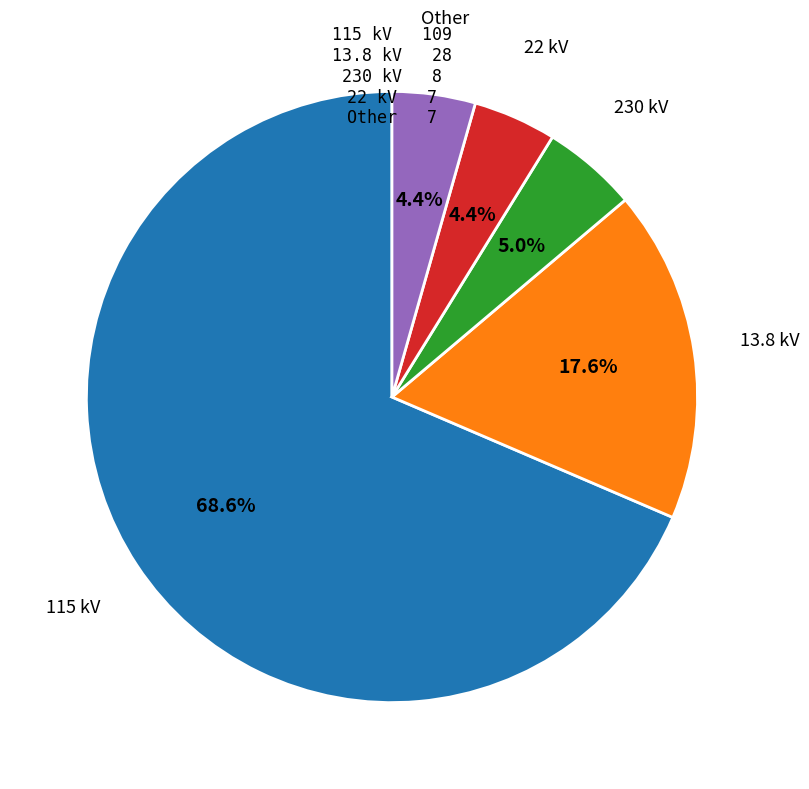

Is there a majority slice in this chart?

Yes